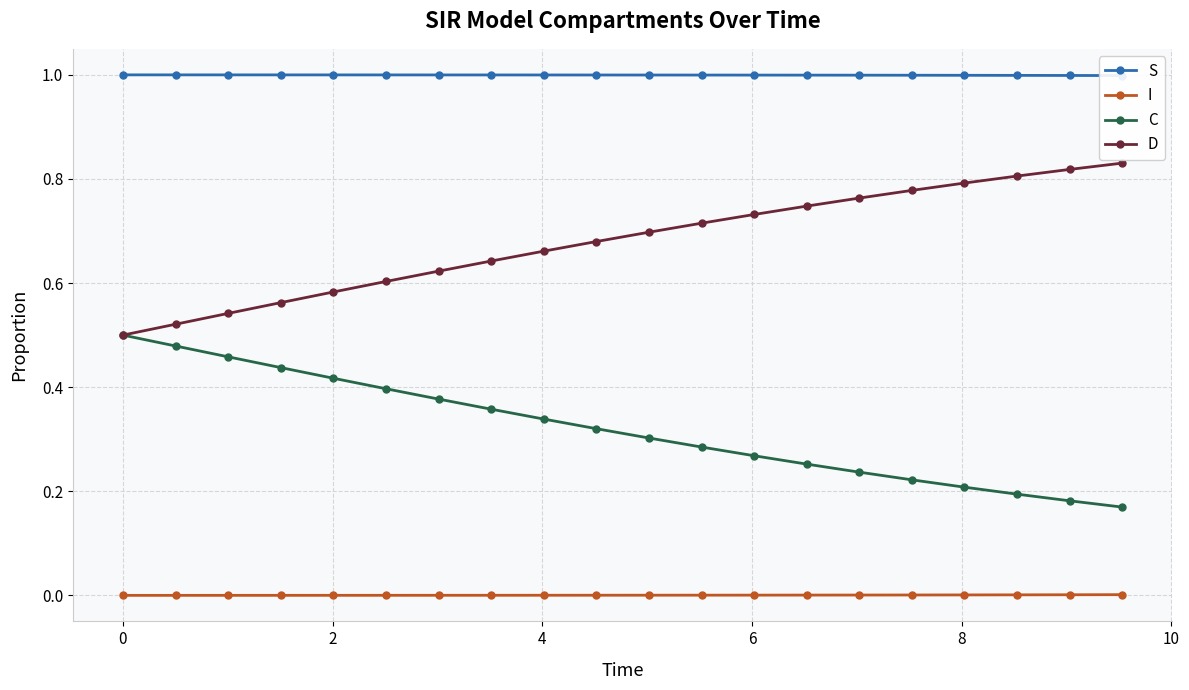

True or false: I and C cross at least once.

False